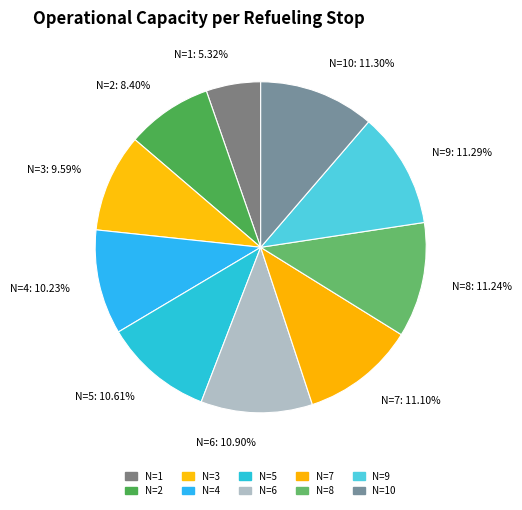

To the nearest percent, what is the average slice percentage?

10%